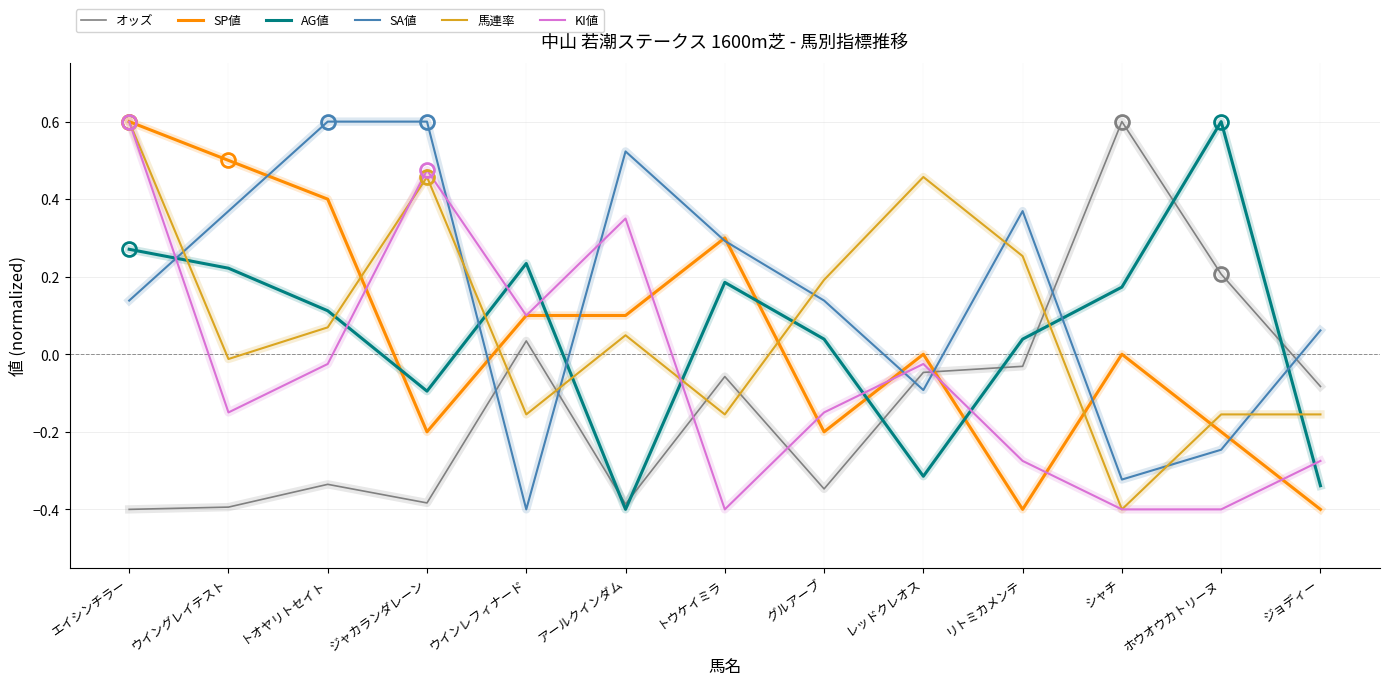

What position from the right is トウケイミラ?

7